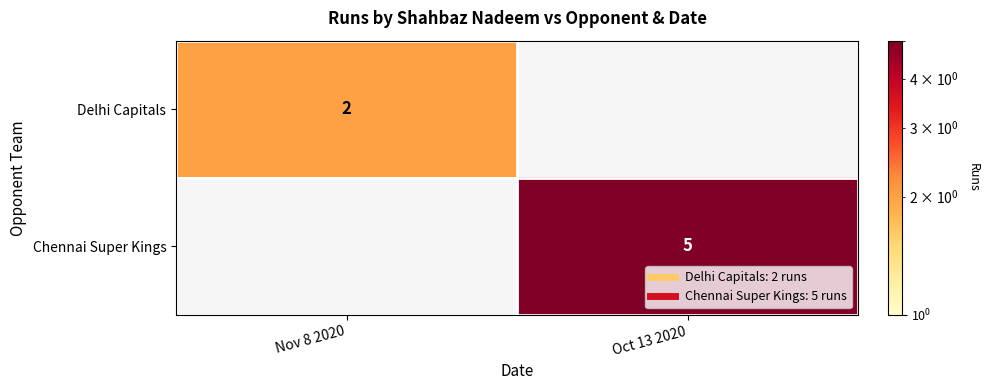

The value of Delhi Capitals at Nov 8 2020 is 1. True or false?

False